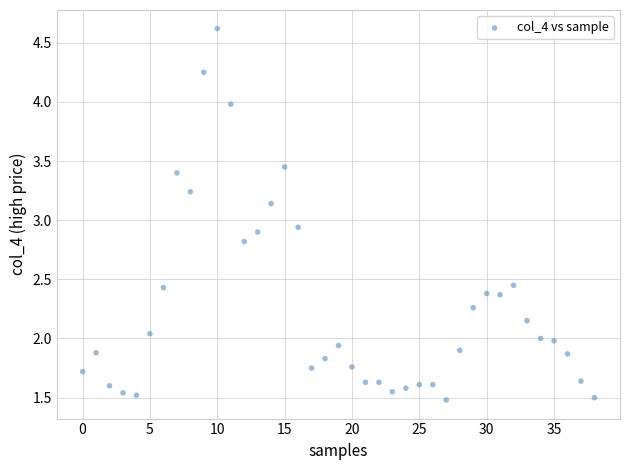

Count the number of points in this scatter plot.

39